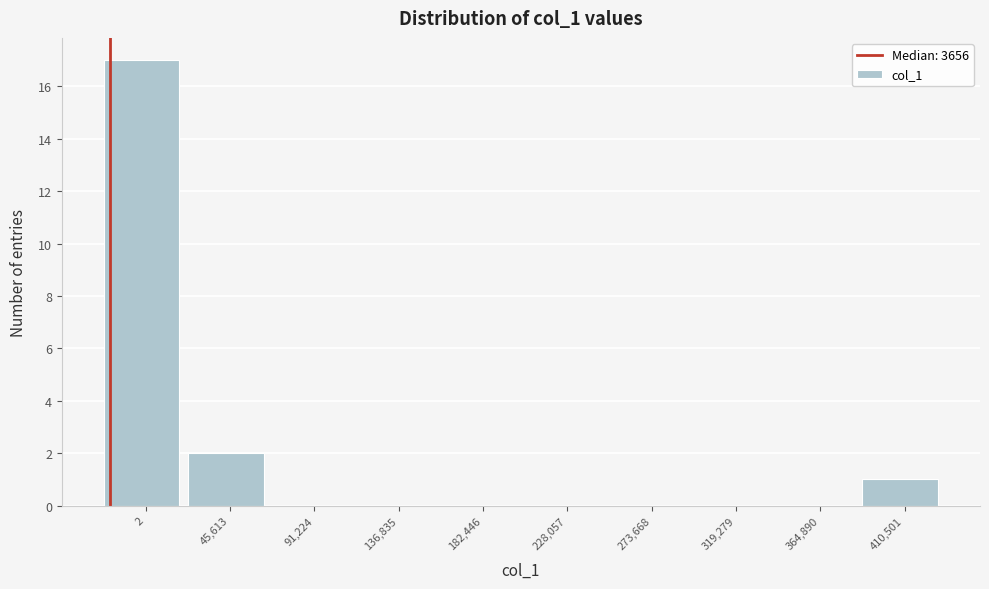

Reading right to left, transcribe all the data shown in this chart.

410,501=1	364,890=0	319,279=0	273,668=0	228,057=0	182,446=0	136,835=0	91,224=0	45,613=2	2=17